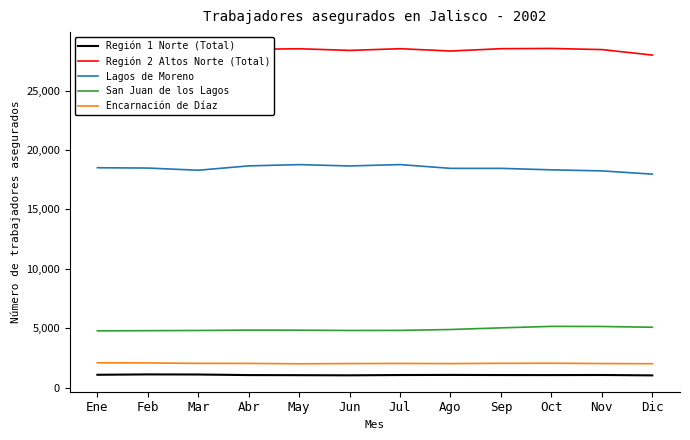

What is the spread (max minus min) of values at Abr?

27424